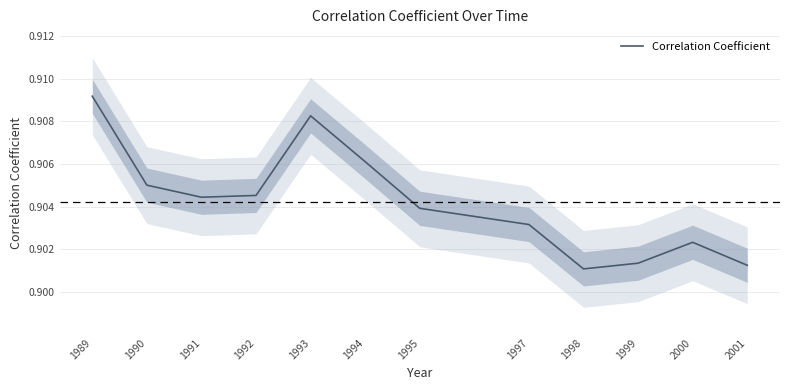

Reading right to left, transcribe all the data shown in this chart.

2001=0.9	2000=0.9	1999=0.9	1998=0.9	1997=0.9	1995=0.9	1994=0.9	1993=0.9	1992=0.9	1991=0.9	1990=0.9	1989=0.9